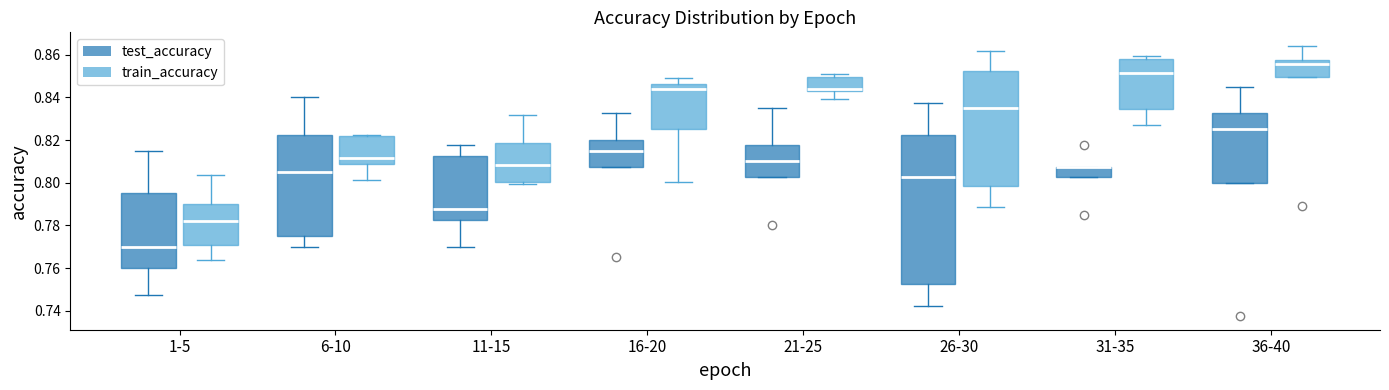

Where does the lower whisker of the box for 6-10 (test_accuracy) end on the y-axis? The values are not printed on the chart, so give them approximately, as read against the axis.

0.770